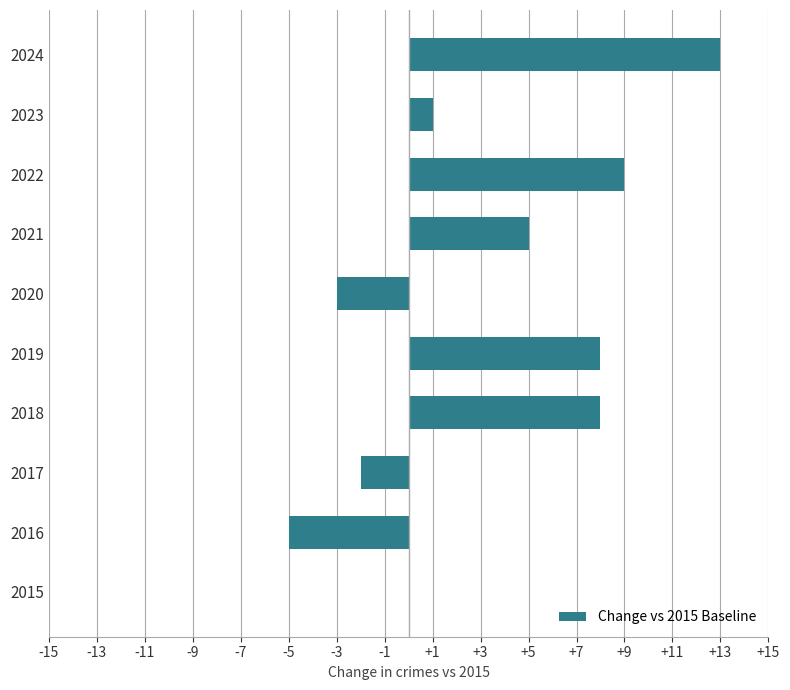

What is the sum of the values at 2021 and 2024?

18